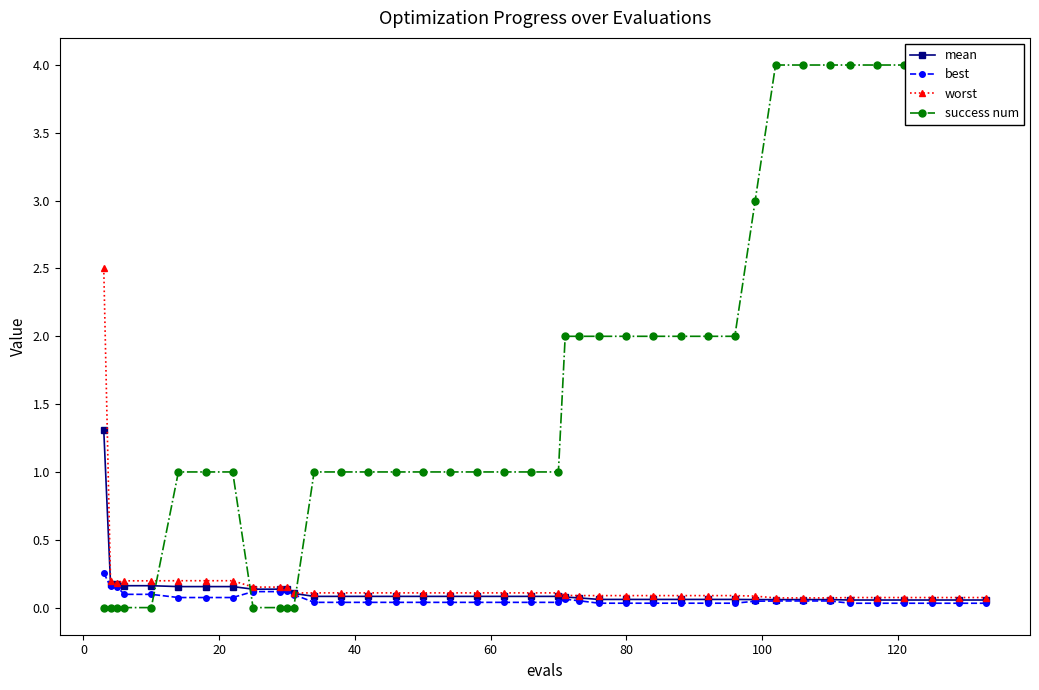

What are all the series names shown in the legend?

mean, best, worst, success num